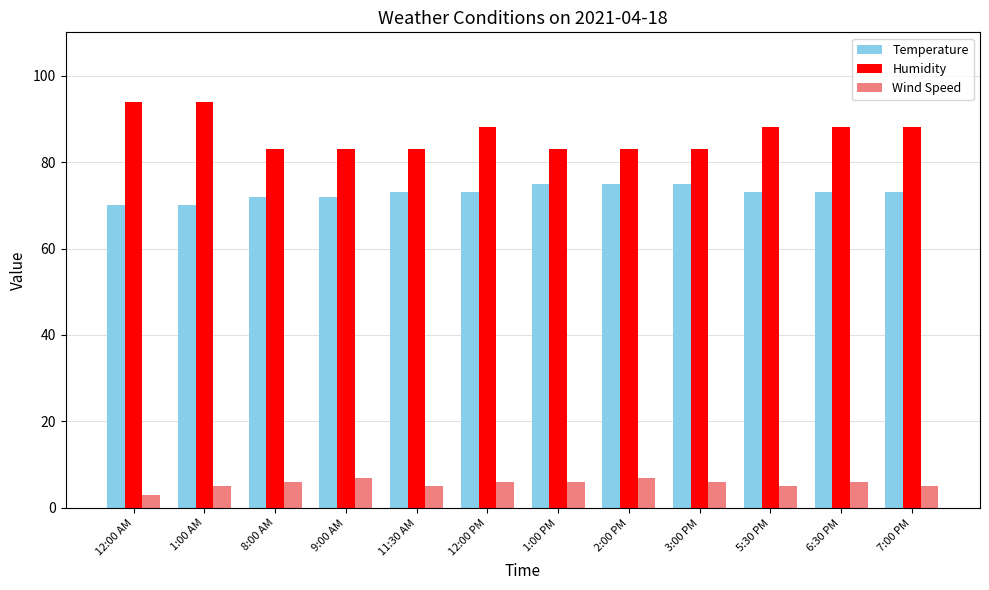

What is the spread (max minus min) of values at 1:00 PM?

77